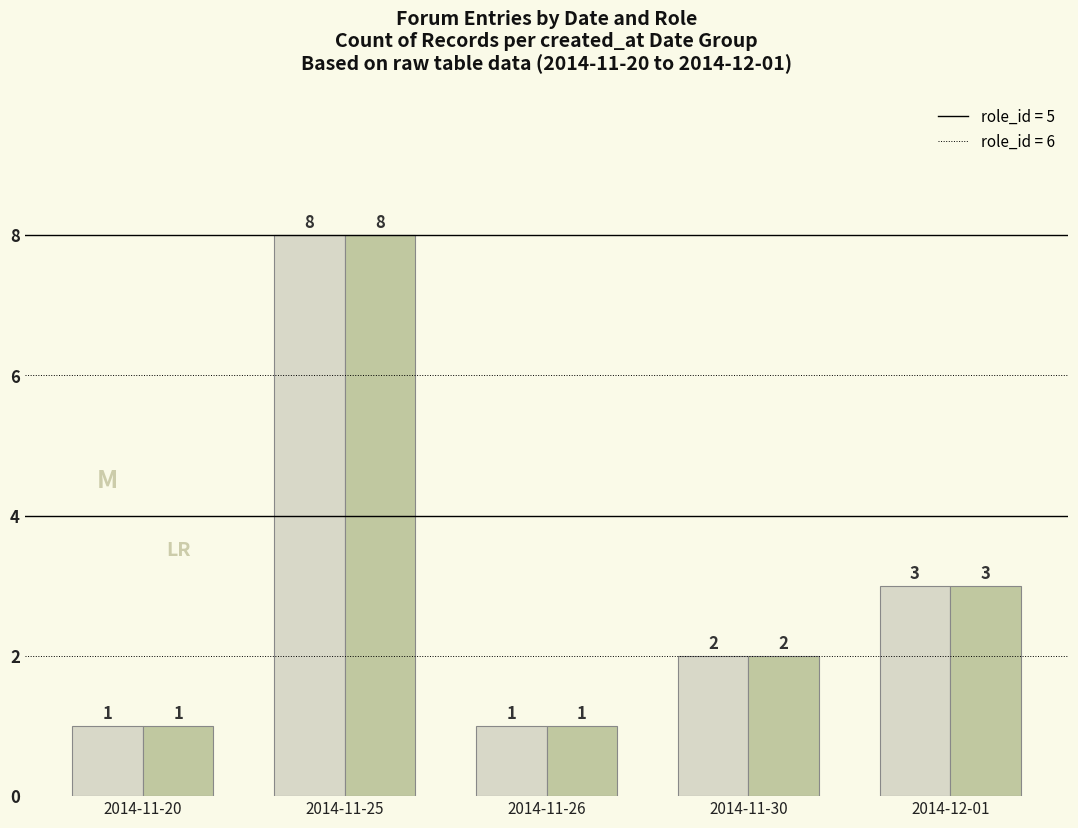

Reading left to right, transcribe all the data shown in this chart.

role_id = 5: 2014-11-20=1	2014-11-25=8	2014-11-26=1	2014-11-30=2	2014-12-01=3
role_id = 6: 2014-11-20=1	2014-11-25=8	2014-11-26=1	2014-11-30=2	2014-12-01=3